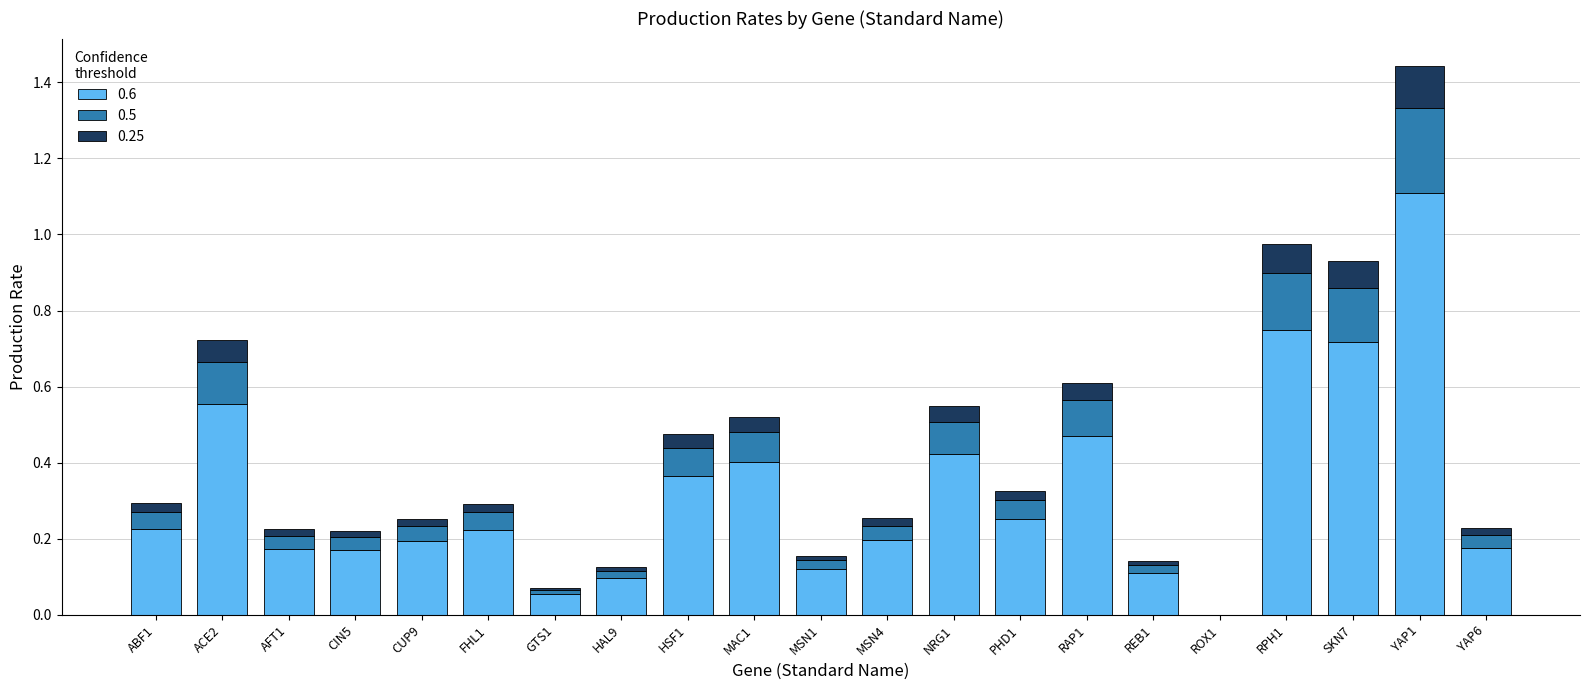

What is the sum of all 0.6 values?

6.8